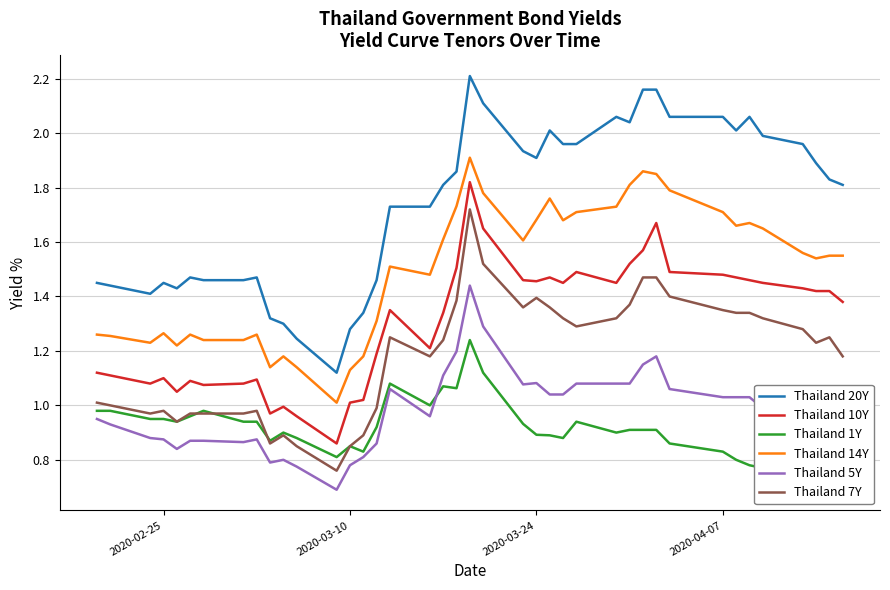

What is the average value of the Thailand 14Y series?

1.5